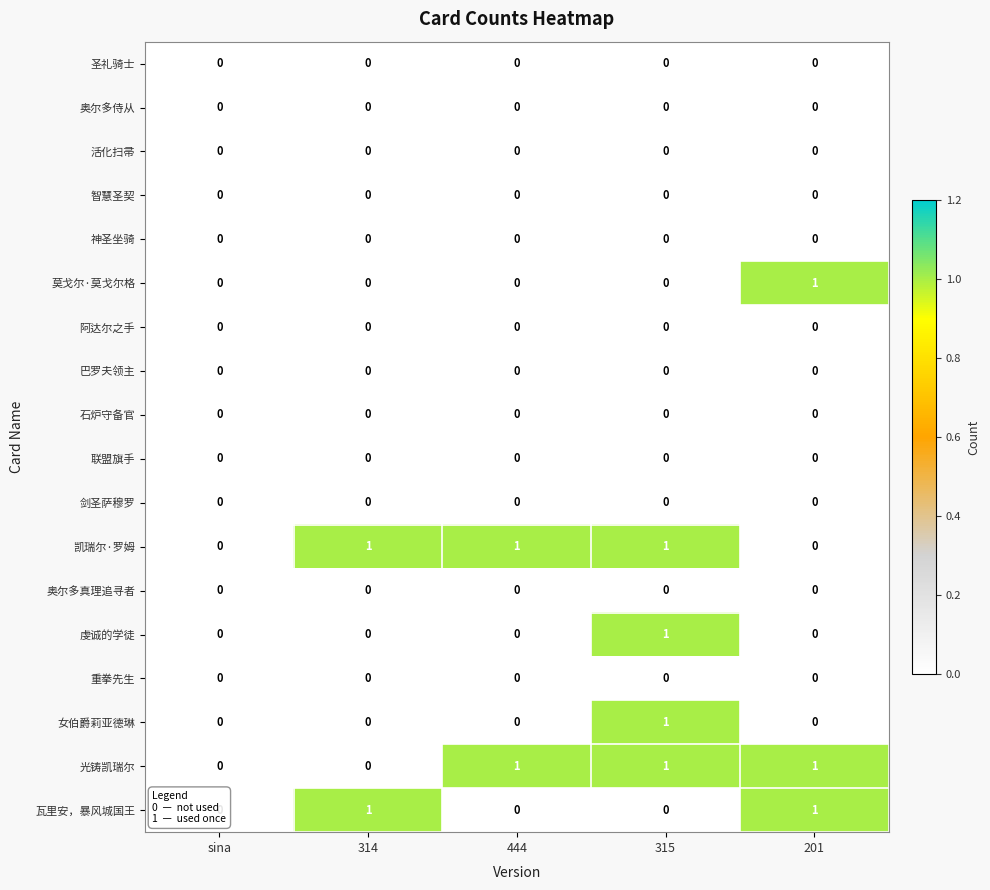

At which category is the sum across all series the highest?

315